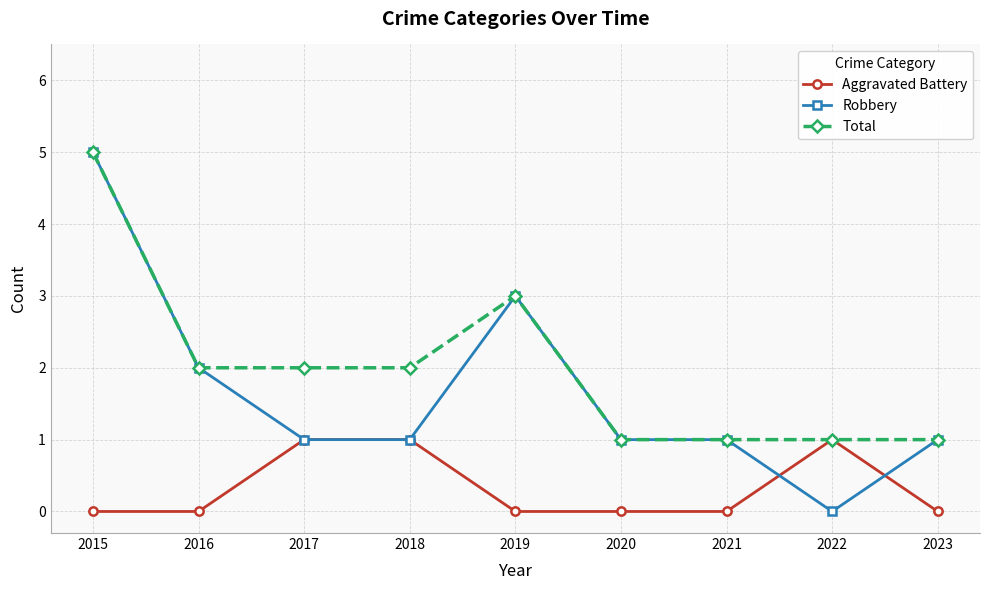

Which series has the widest spread of values?

Robbery